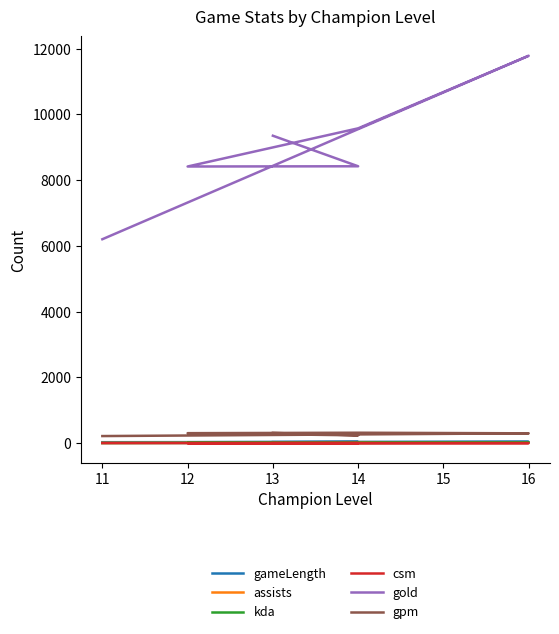

How many lines are shown in the chart?

6